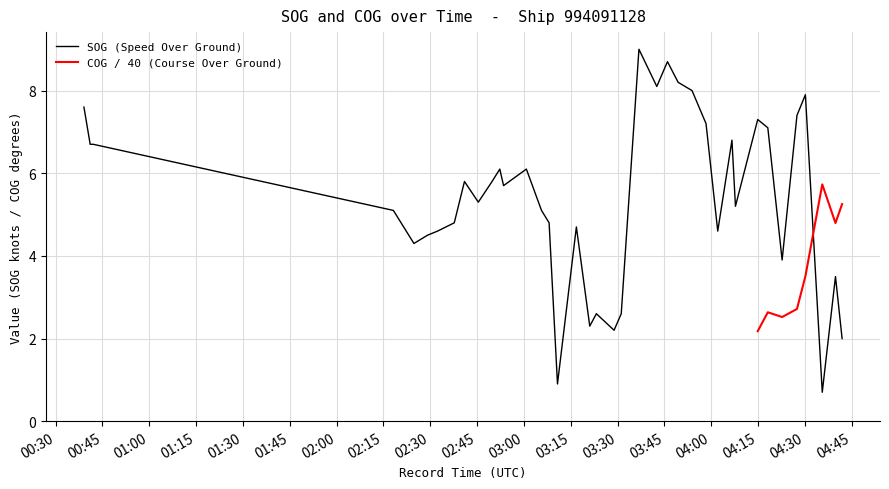

Is this an area chart (filled region under the line)?

No